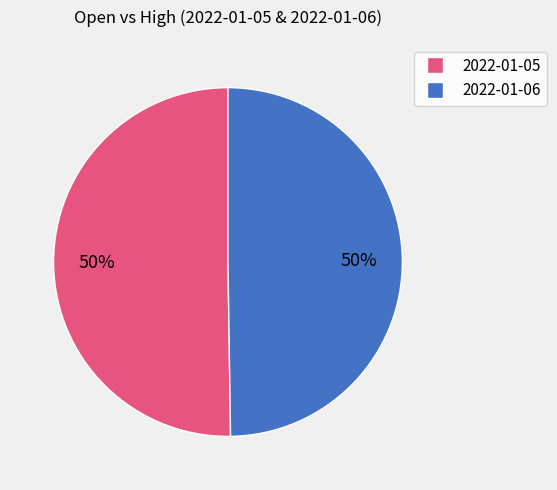

How many slices are in this pie chart?

2